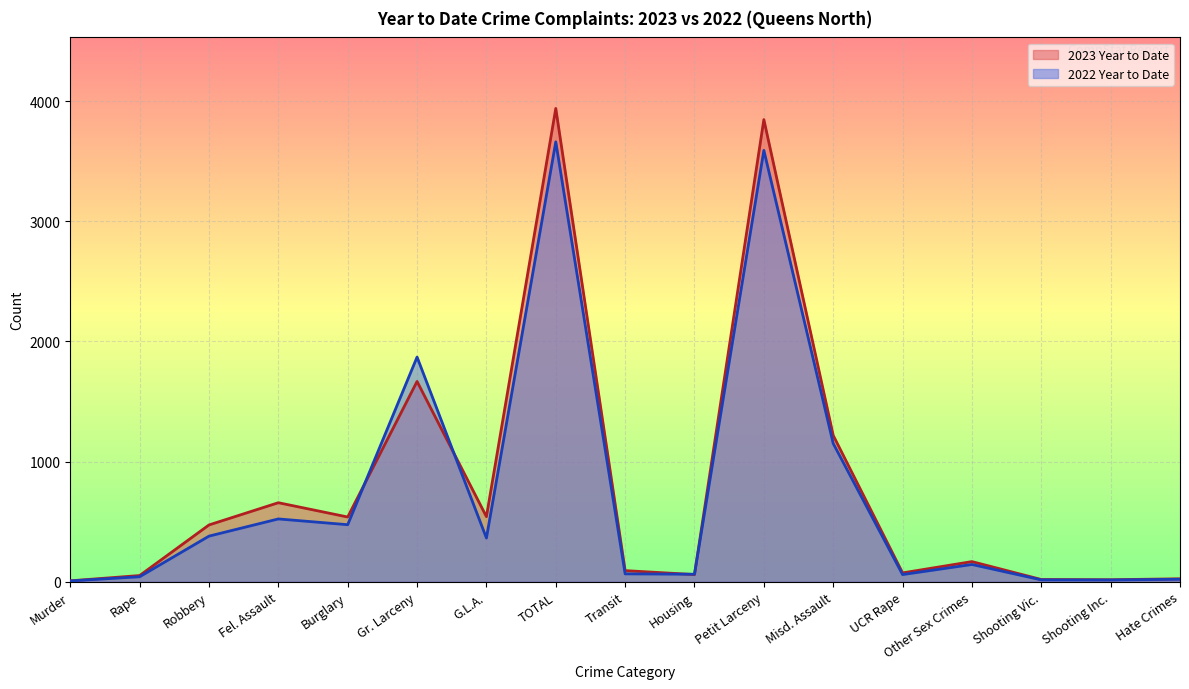

Which has a higher value, Transit or Burglary?

Burglary